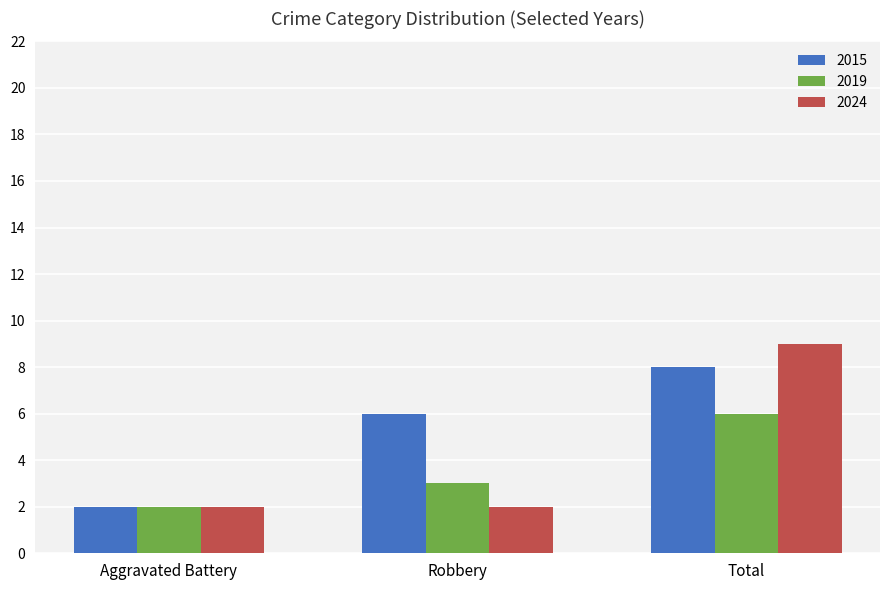

The value of 2015 at Robbery is 6. True or false?

True